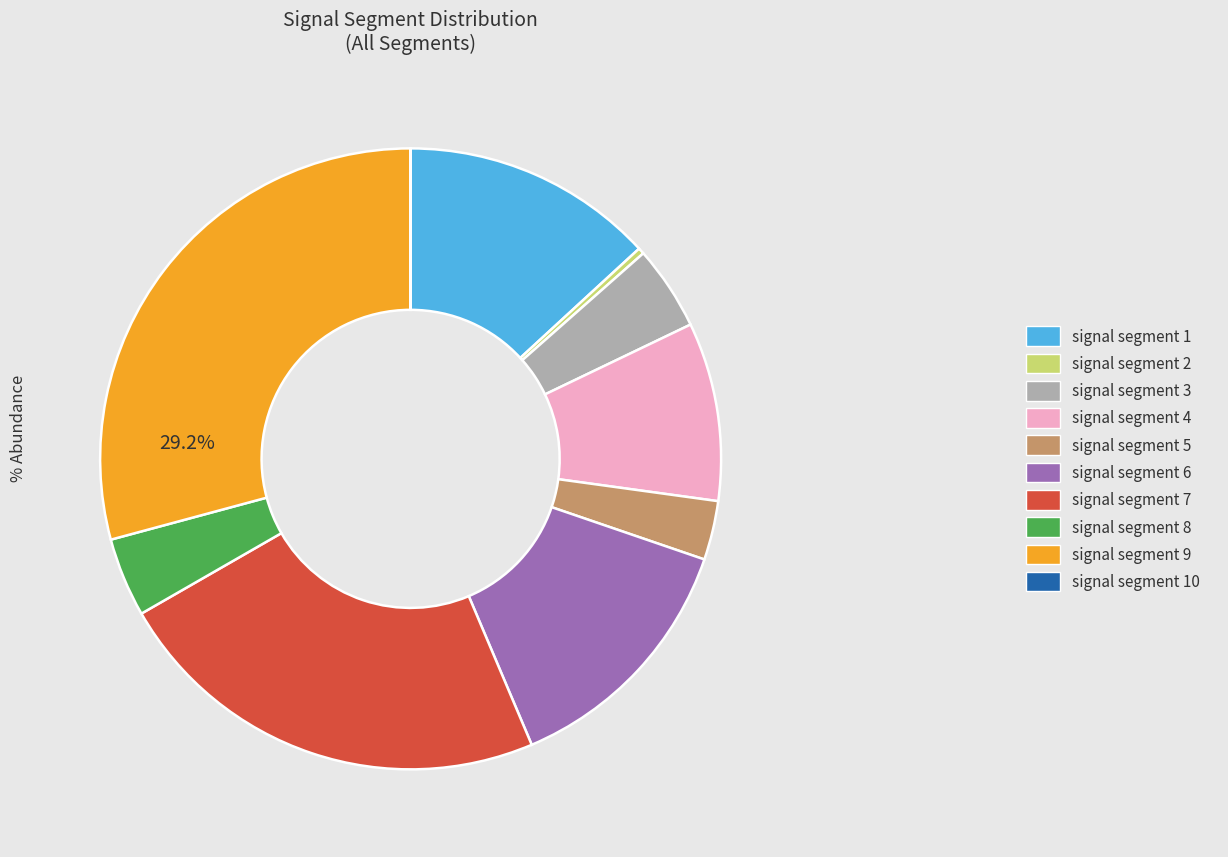

Is there any slice that represents more than half of the pie?

No